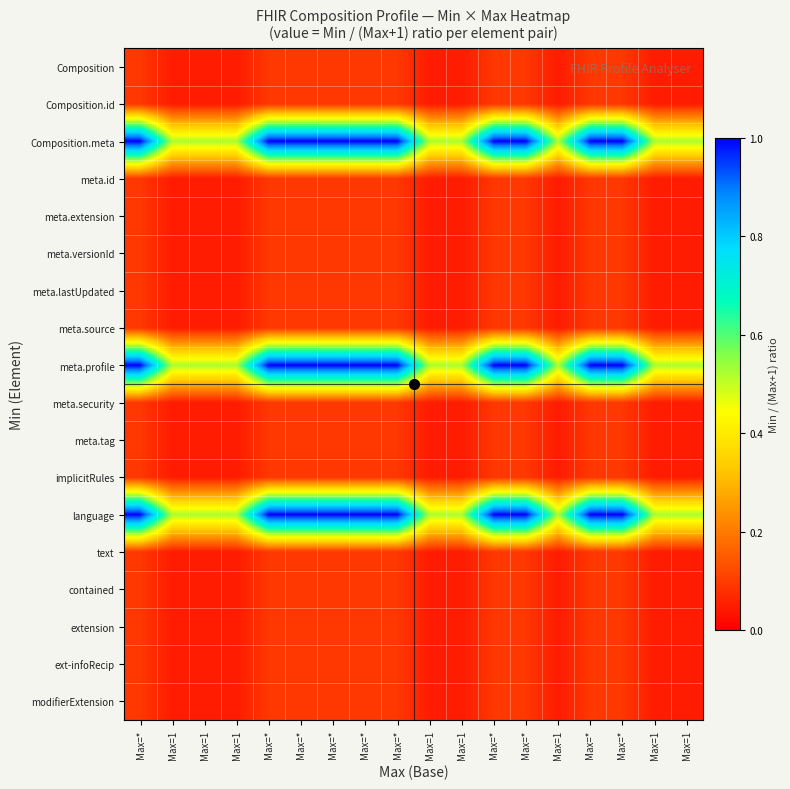

How many categories are shown in the chart?

18